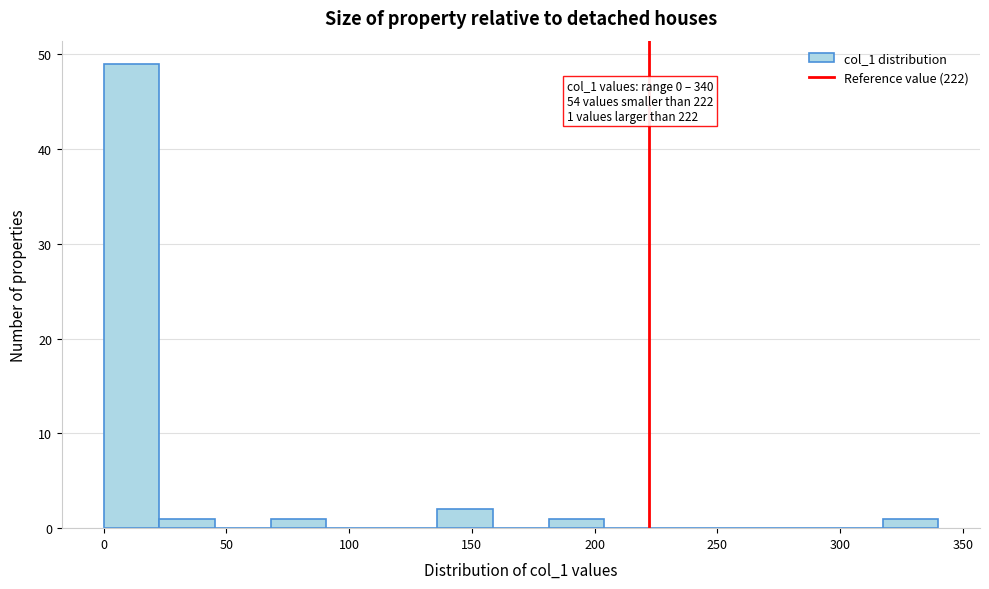

Over which range of the x-axis is the bar tallest?

0 to 25